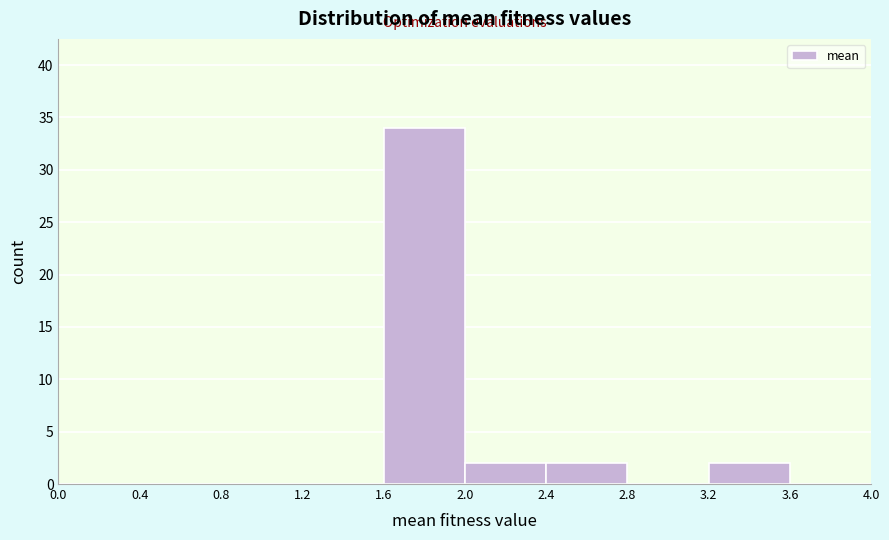

Which range on the x-axis has the tallest bar?

1.6 to 2.0